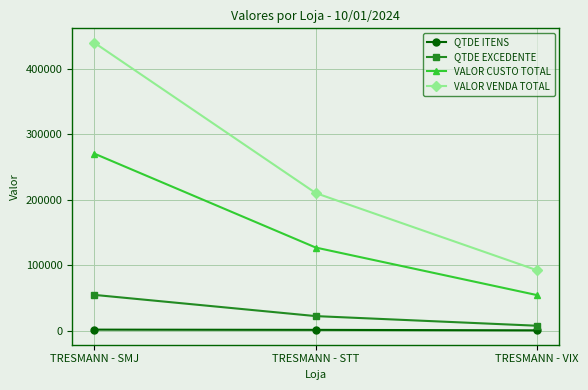

How many values in the VALOR VENDA TOTAL series are below 209980?

1